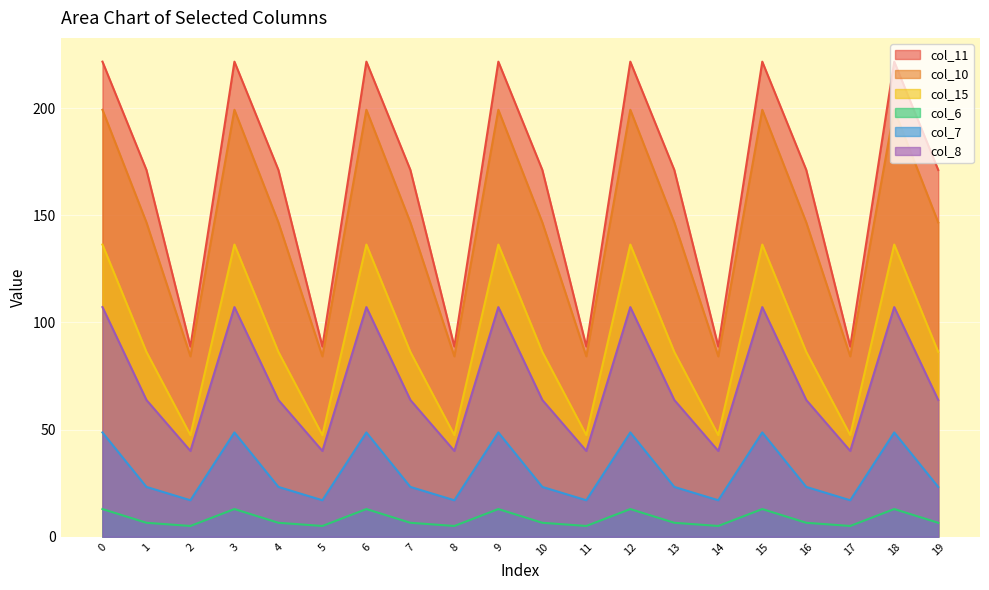

Does the chart display data point markers on the line(s)?

No